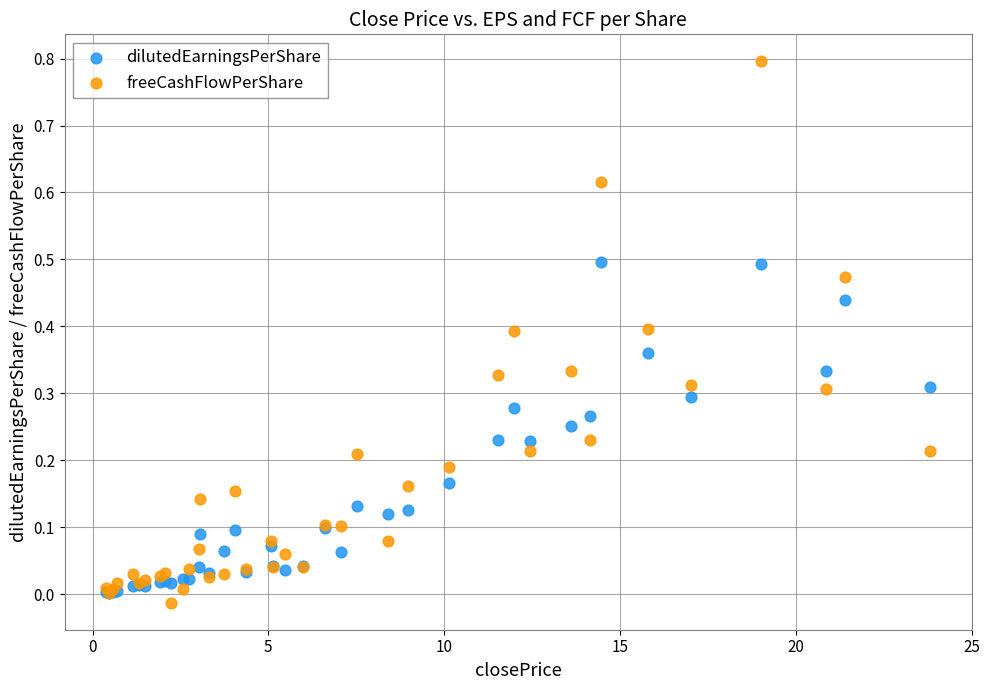

What are all the series names shown in the legend?

dilutedEarningsPerShare, freeCashFlowPerShare